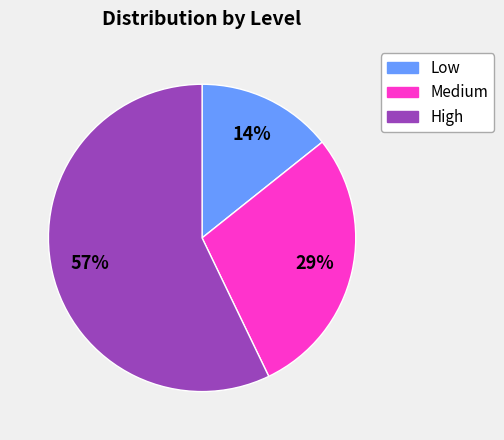

To the nearest percent, what is the difference between the largest and smallest slice percentages?

43%